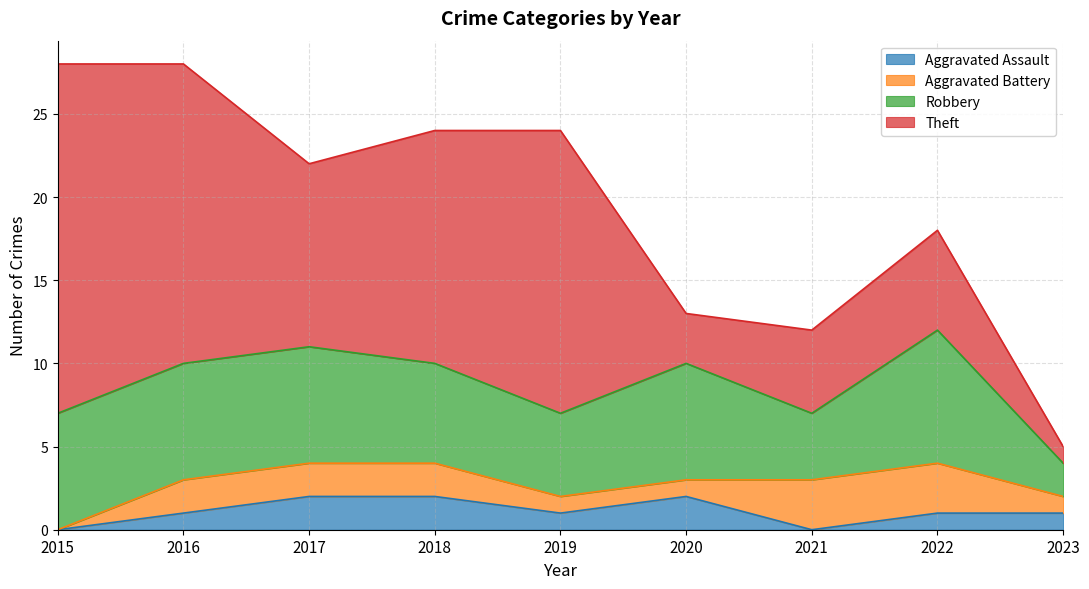

How many lines are shown in the chart?

4